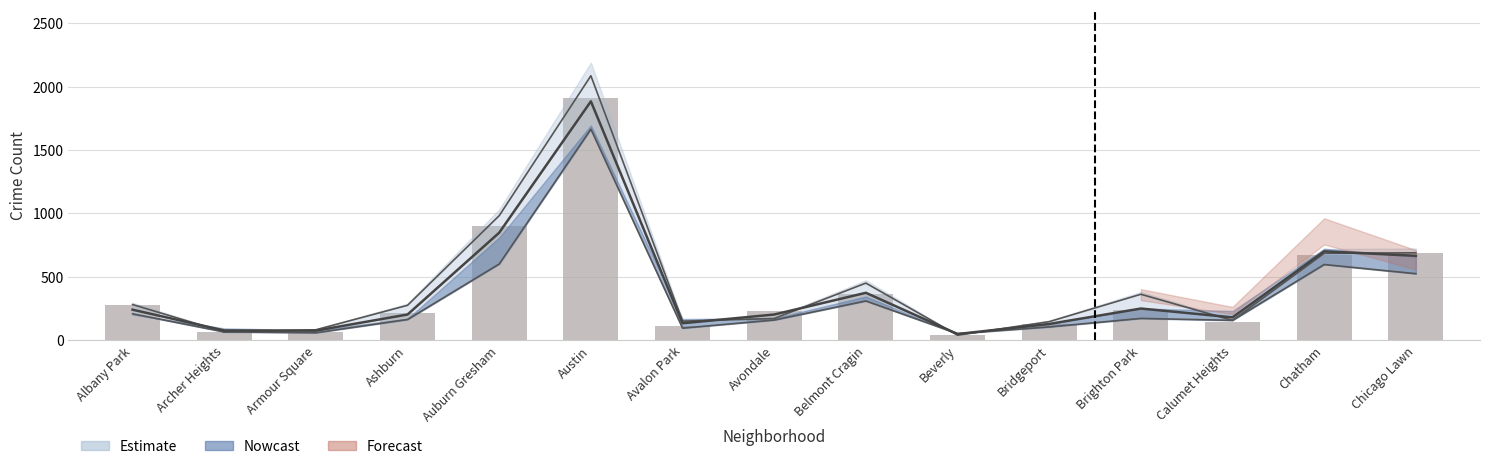

Is the value of 2017 at Brighton Park greater than the value of 2016 at Avalon Park?

Yes